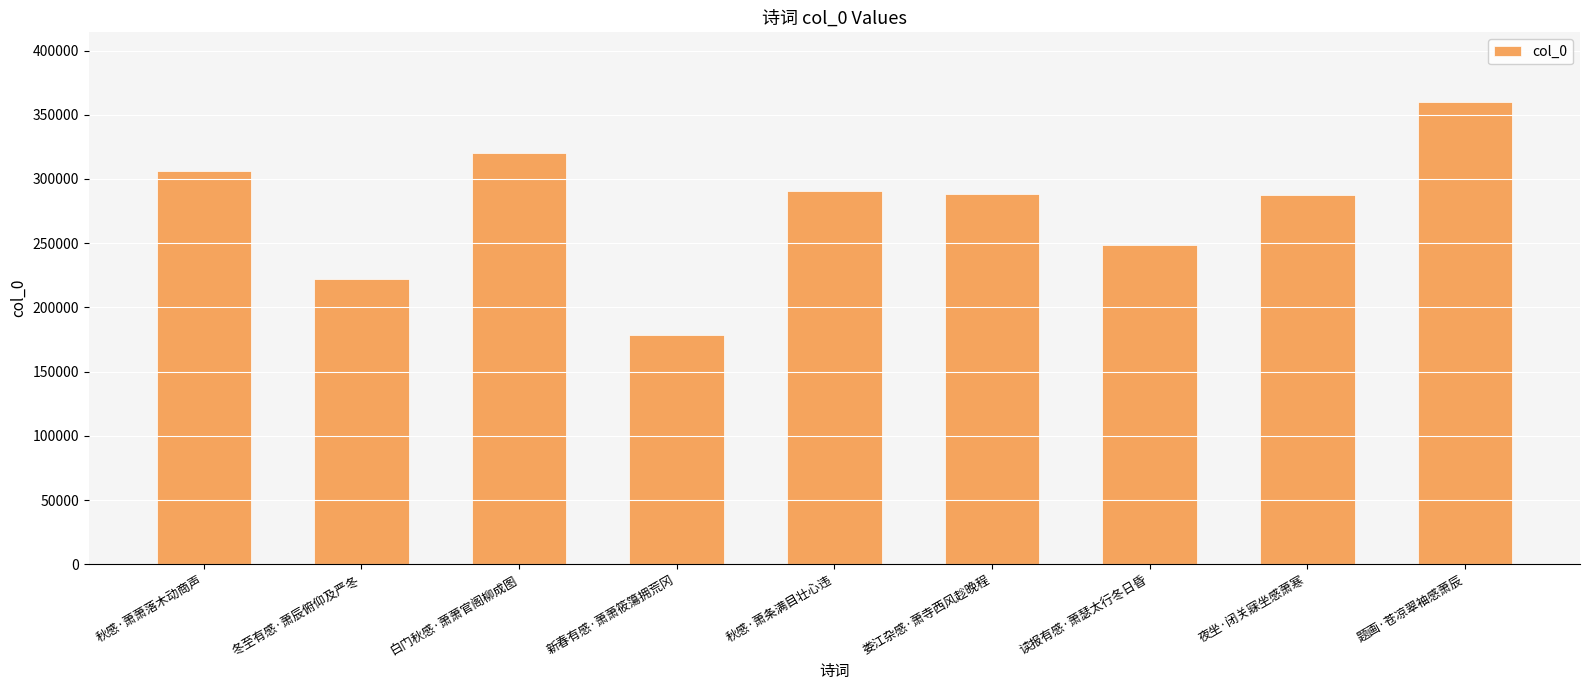

What is the average value?

277996